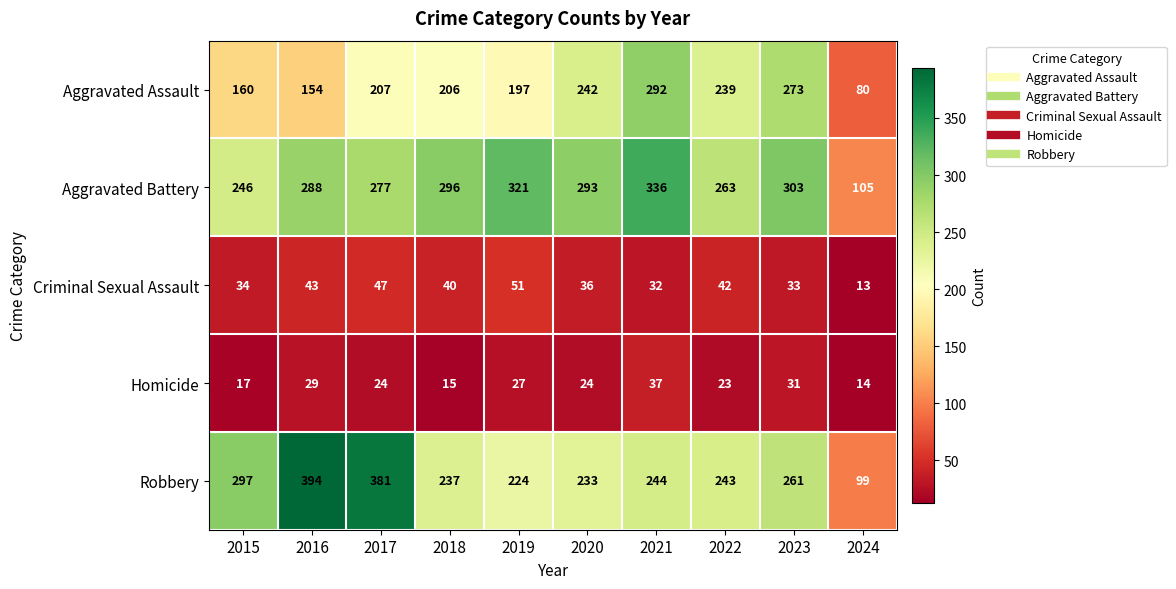

What is the total value across all series at 2021?

941